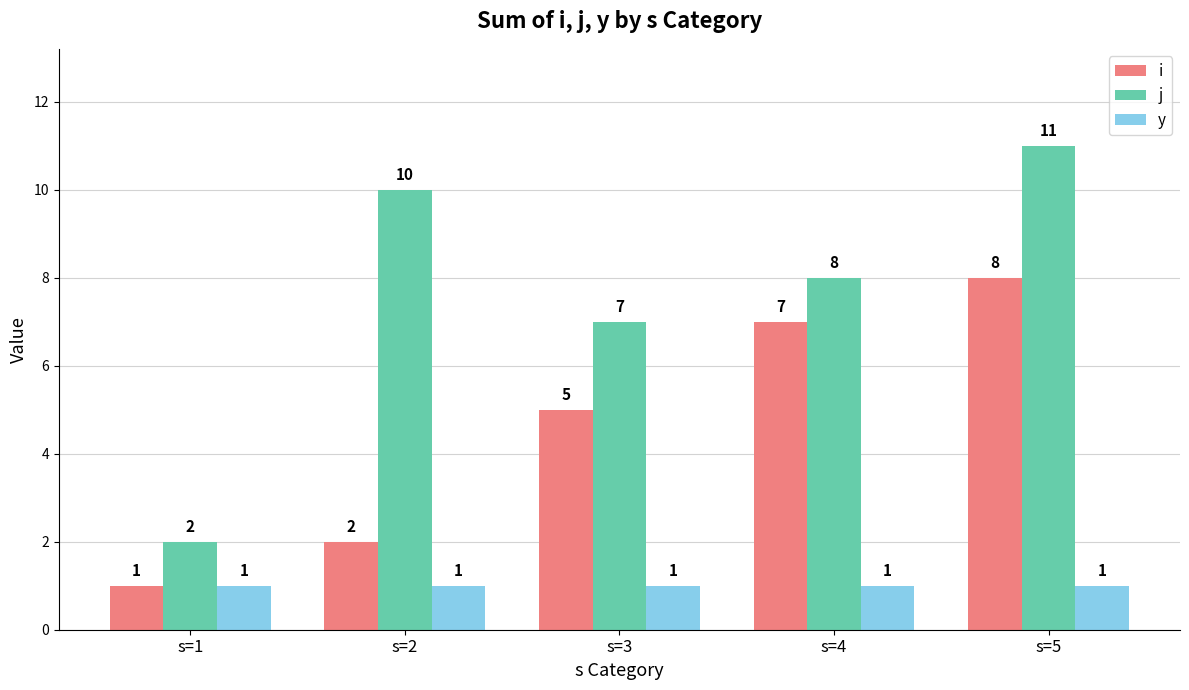

Reading left to right, list all the values displayed in this chart.

i: s=1=1	s=2=2	s=3=5	s=4=7	s=5=8
j: s=1=2	s=2=10	s=3=7	s=4=8	s=5=11
y: s=1=1	s=2=1	s=3=1	s=4=1	s=5=1